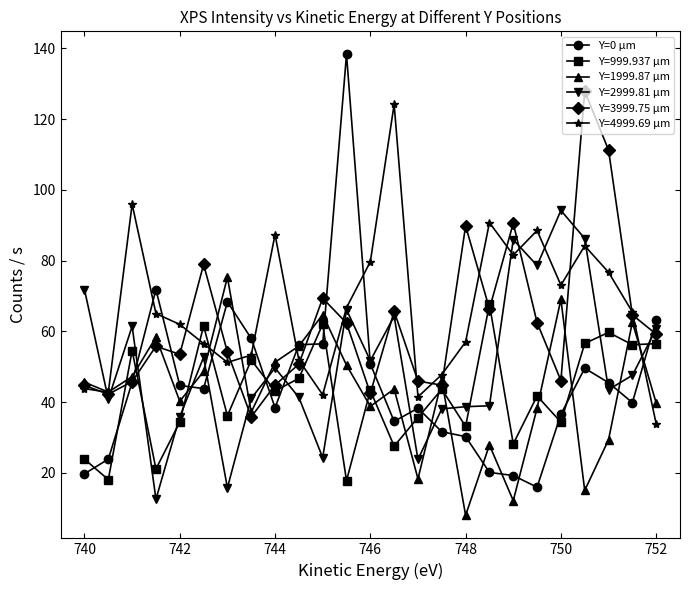

What is the minimum value shown in the chart?

8.0